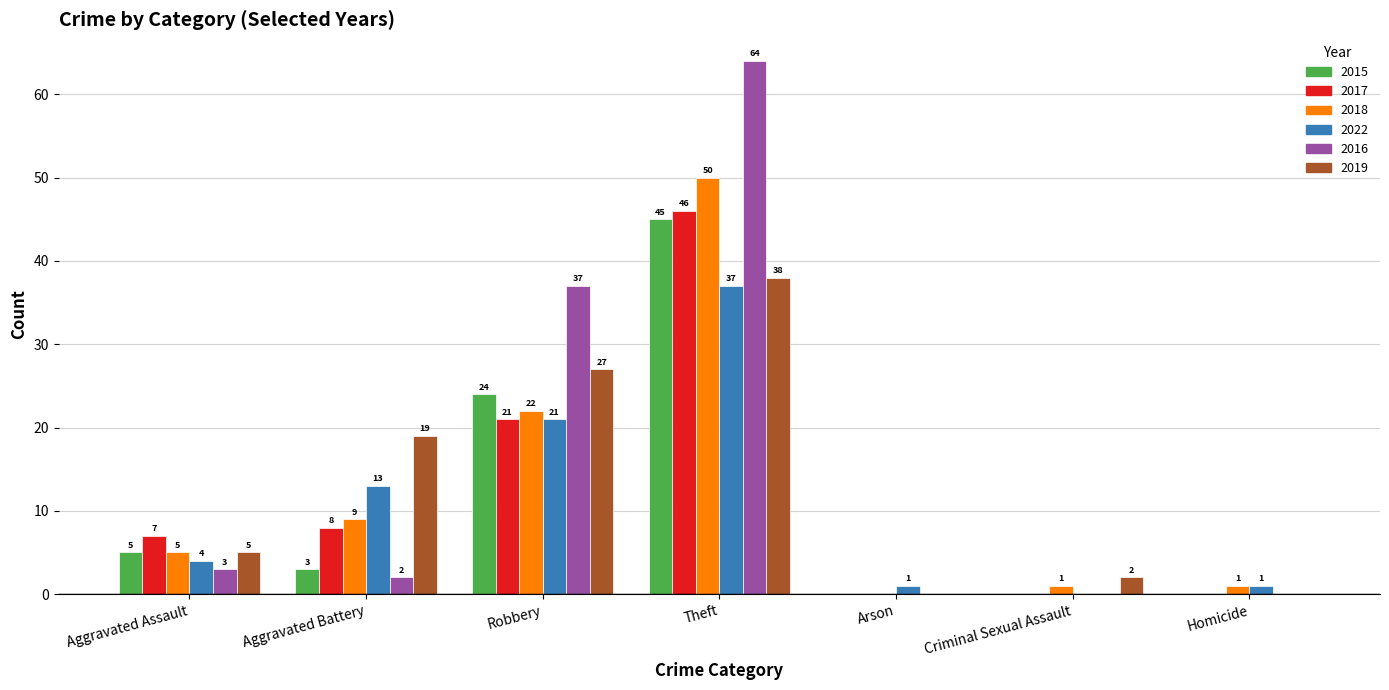

Is it true that 2015 equals 8 at Aggravated Assault?

False